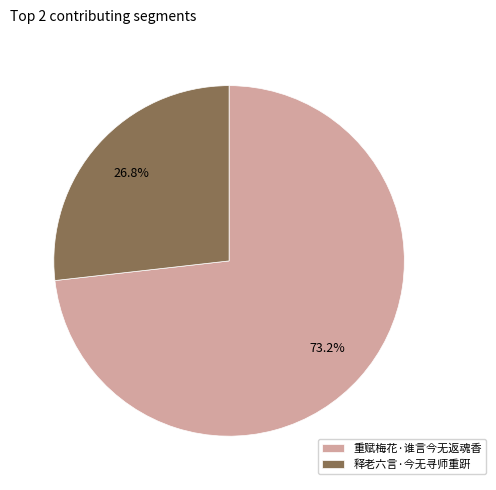

To the nearest percent, what percentage of the pie is 重赋梅花·谁言今无返魂香?

73%